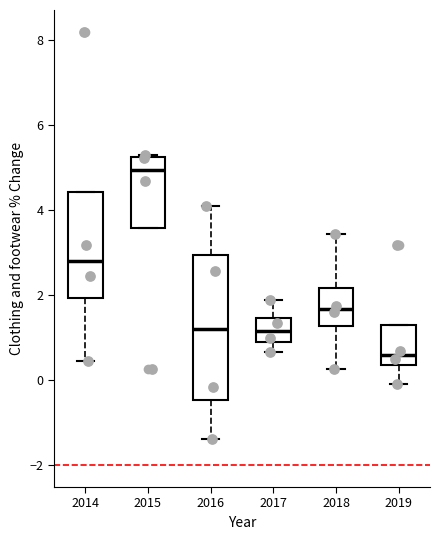

Which box is the tallest, from its lower edge to its upper edge?

2016